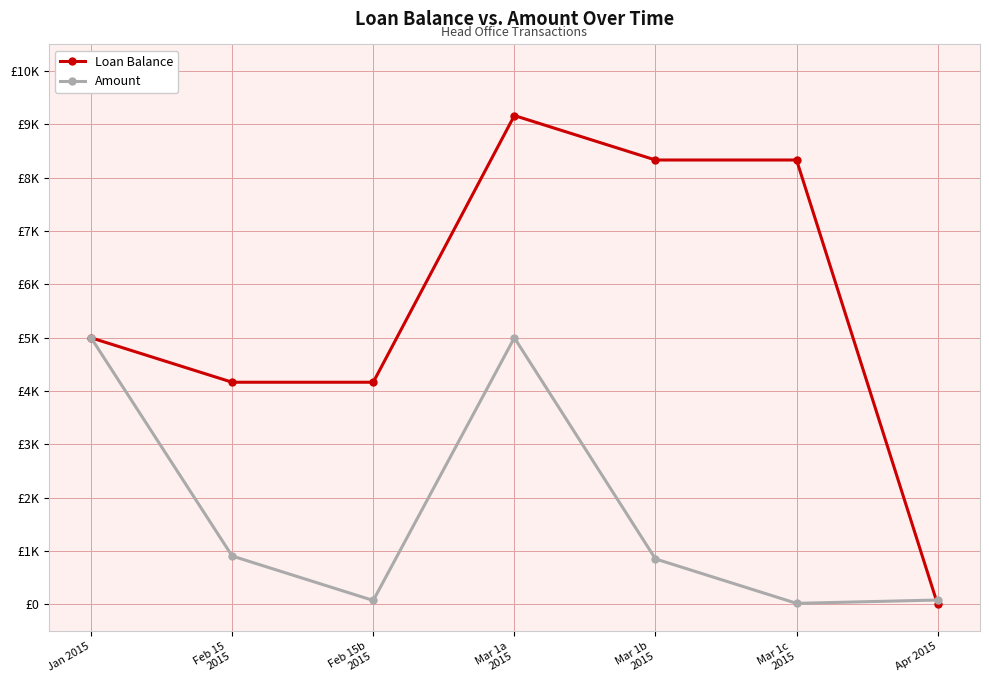

What are all the series names shown in the legend?

Loan Balance, Amount